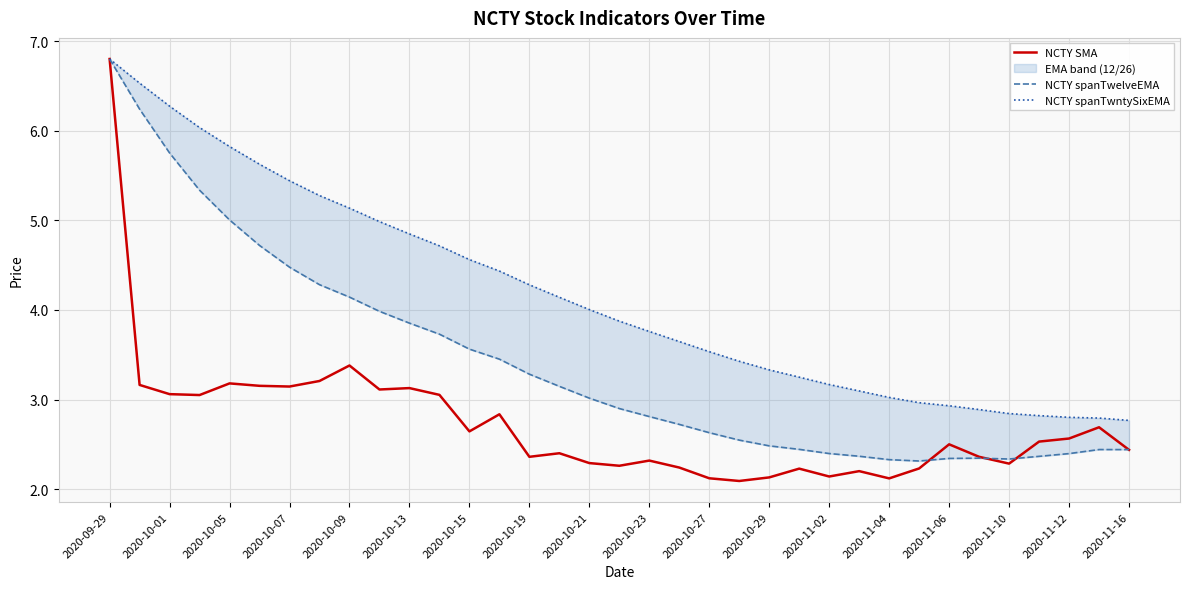

Where does the NCTY spanTwntySixEMA series first go above 3?

2020-09-29